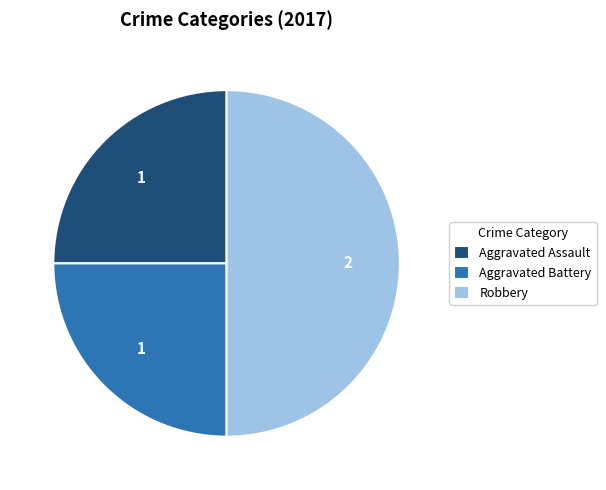

Combined, do Robbery and Aggravated Battery account for over 50%?

Yes